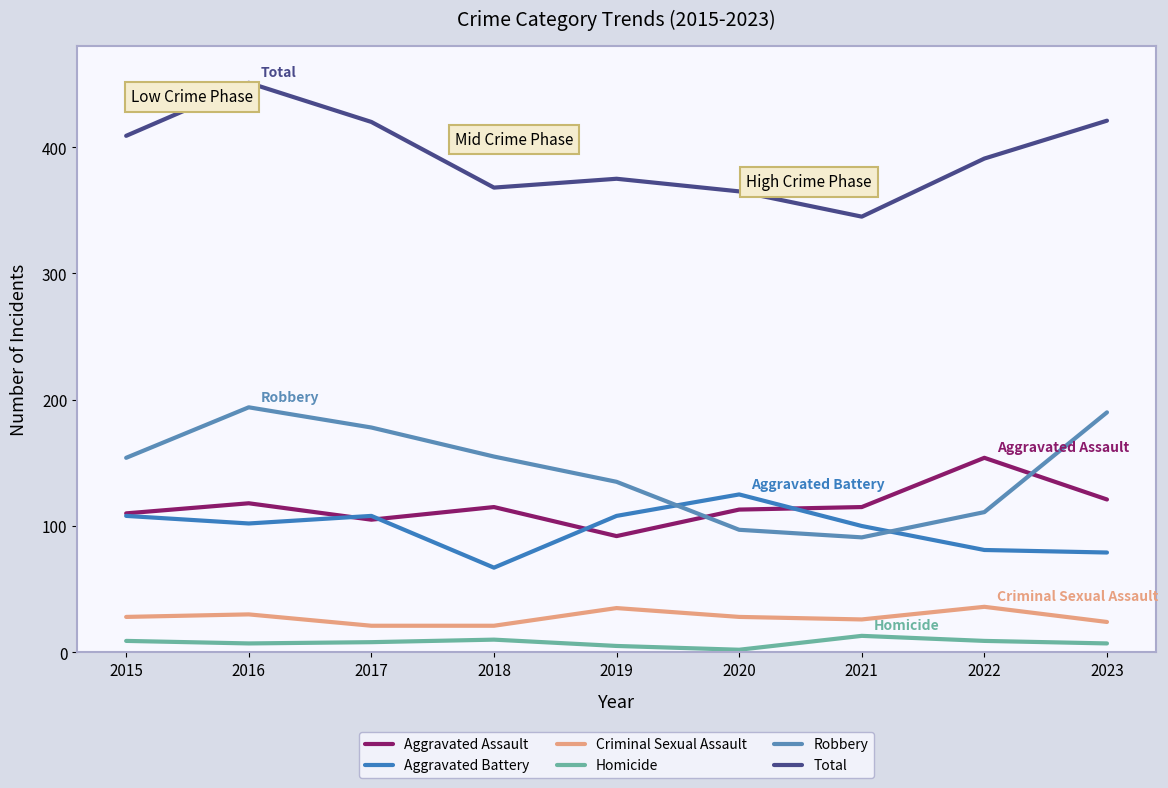

What is the sum of the Robbery values at 2016 and 2022?

305